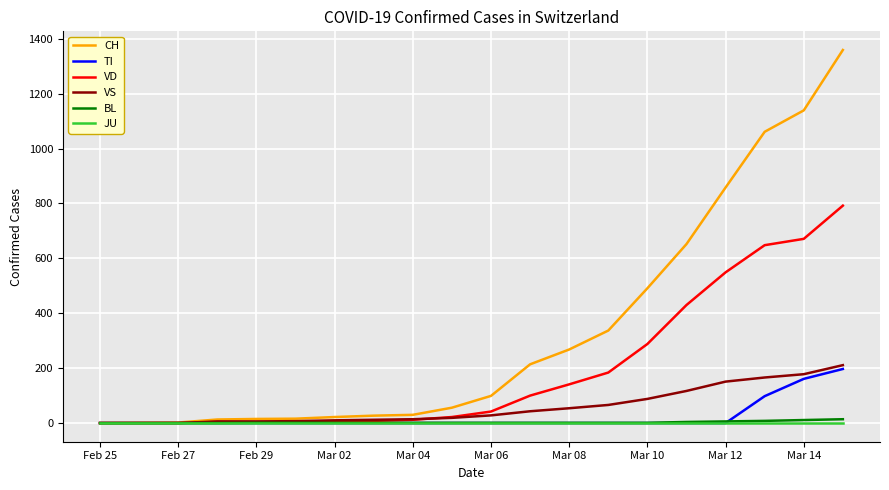

List the series in order of their peak value, lowest first.

JU, BL, TI, VS, VD, CH